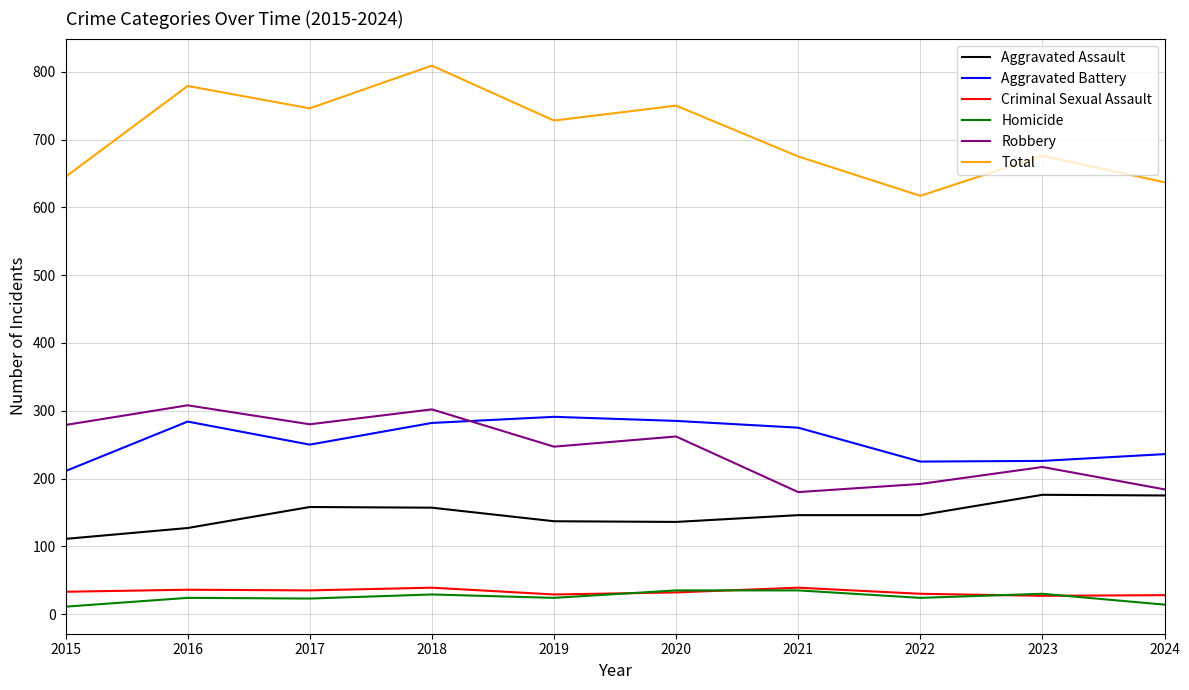

What is the maximum value shown in the chart?

809